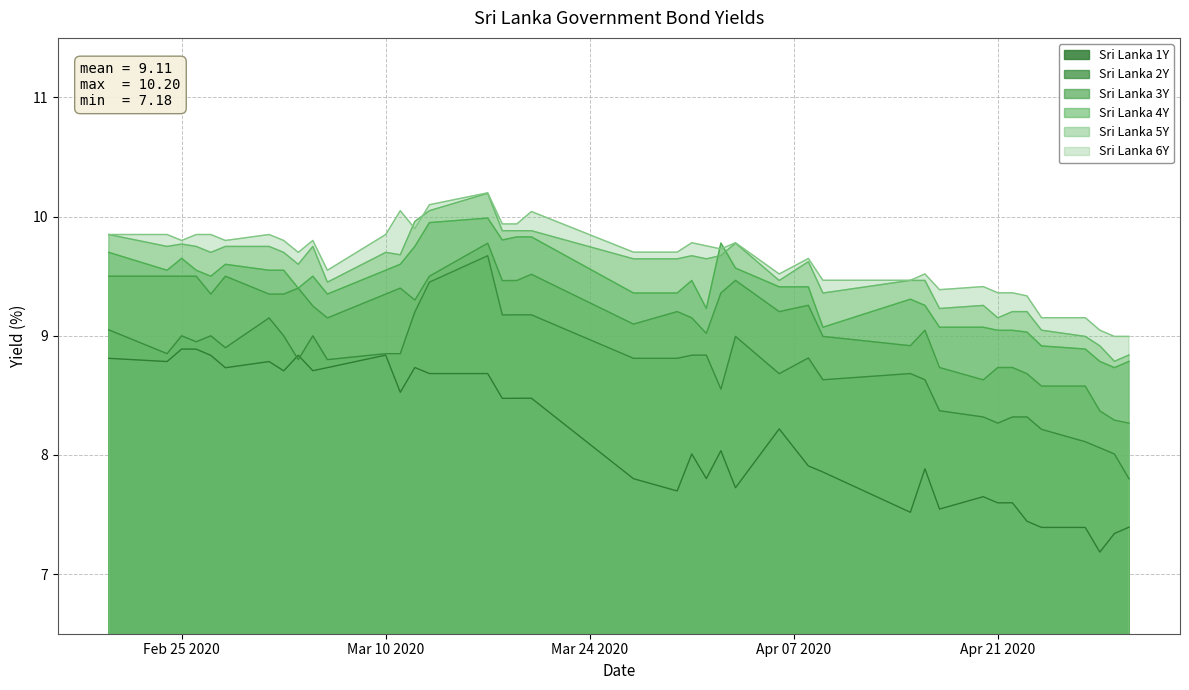

True or false: Sri Lanka 3Y and Sri Lanka 5Y cross at least once.

False